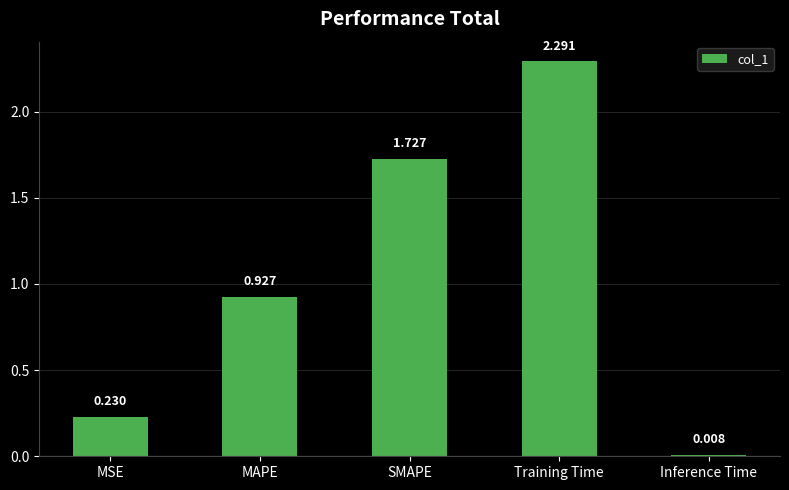

The chart shows a value of 0.1 at MSE. True or false?

False